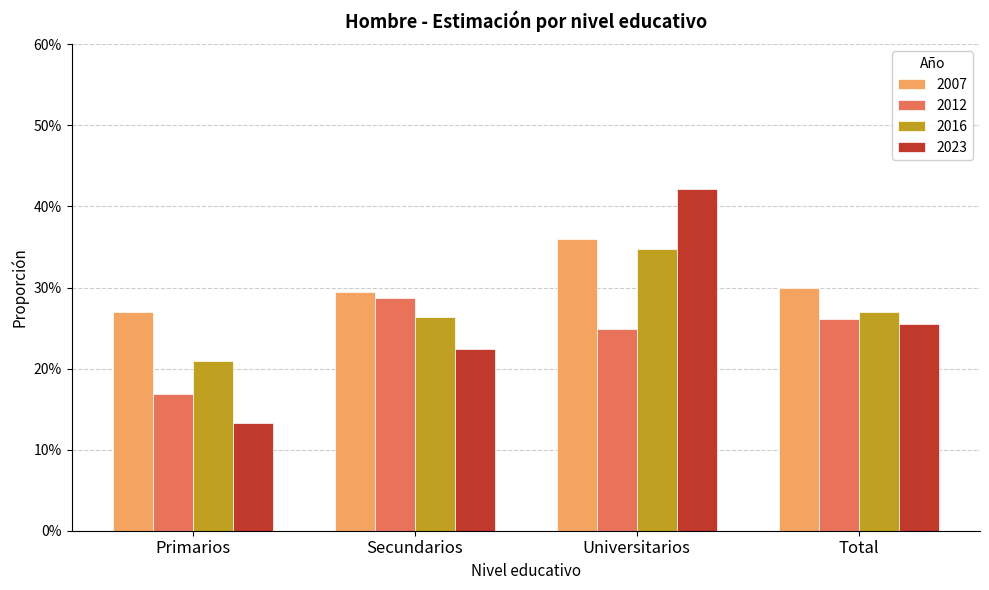

Rank the categories by 2016 value from highest to lowest.

Universitarios, Total, Secundarios, Primarios